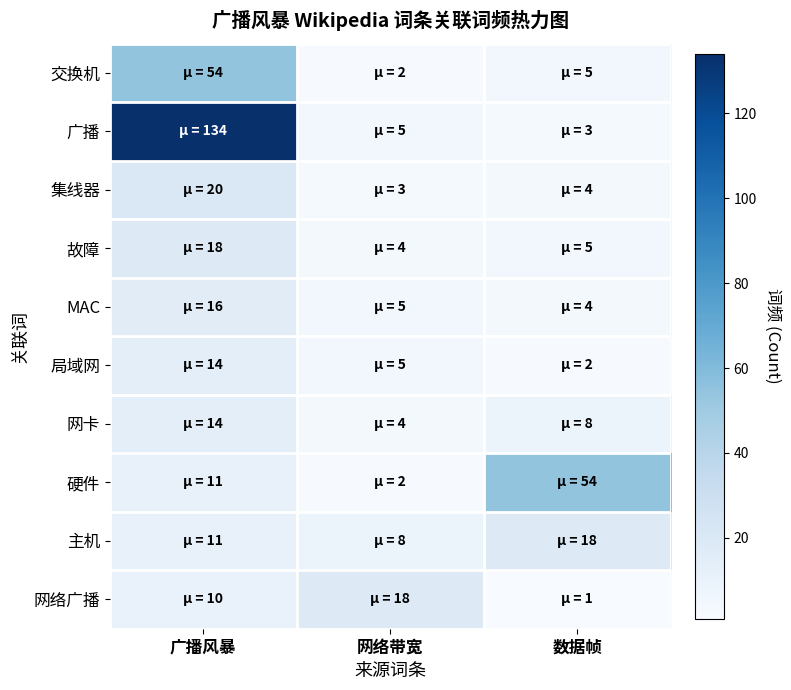

At which category is the sum across all series the highest?

广播风暴